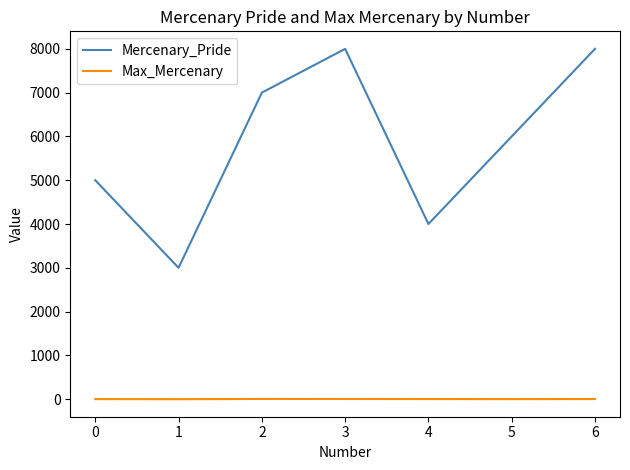

List the series in order of their overall mean, lowest first.

Max_Mercenary, Mercenary_Pride